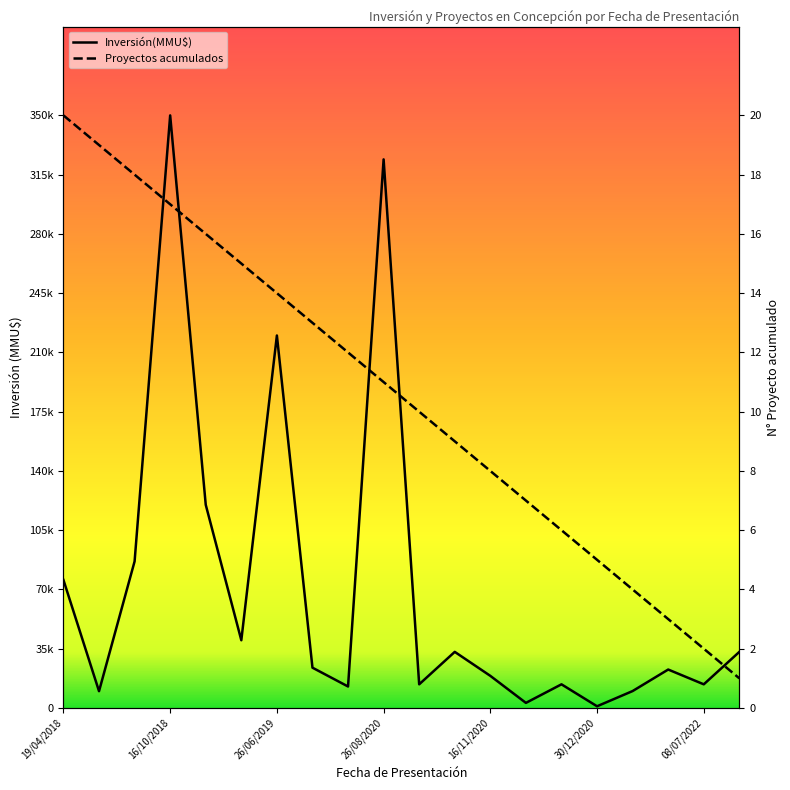

The value at 23/12/2020 is 381494. True or false?

False